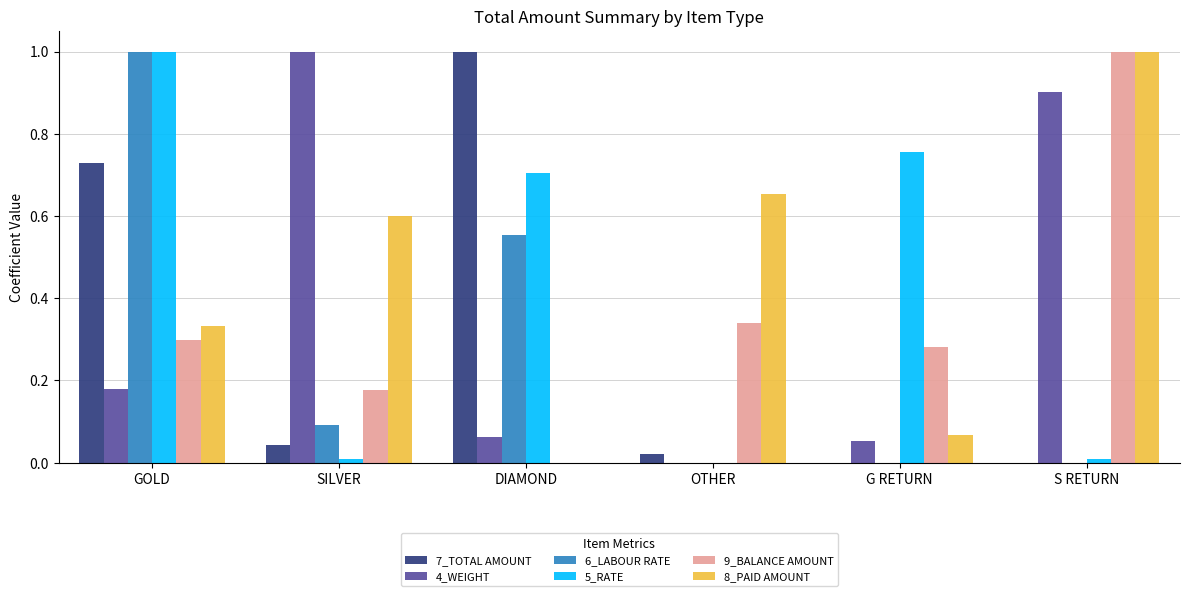

At which label does 7_TOTAL AMOUNT reach its minimum?

G RETURN